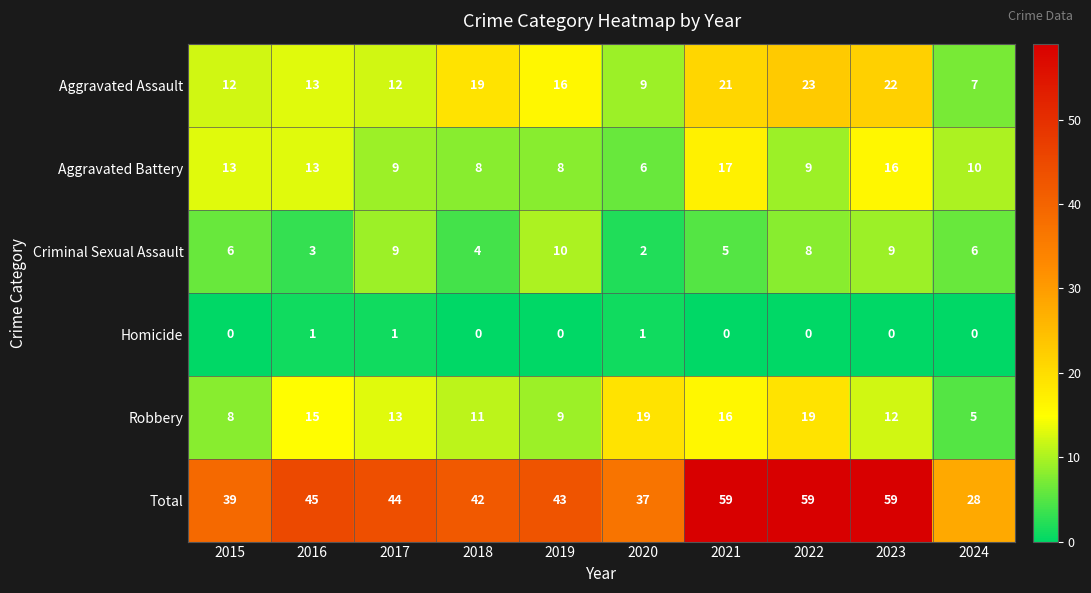

Is the value of Homicide at 2020 greater than the value of Robbery at 2023?

No